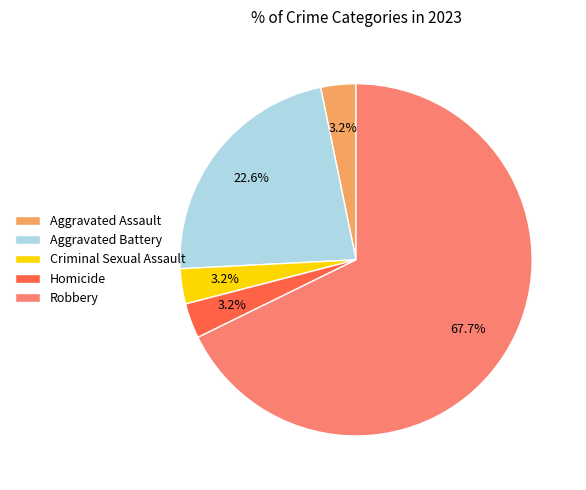

Which slice is the largest?

Robbery